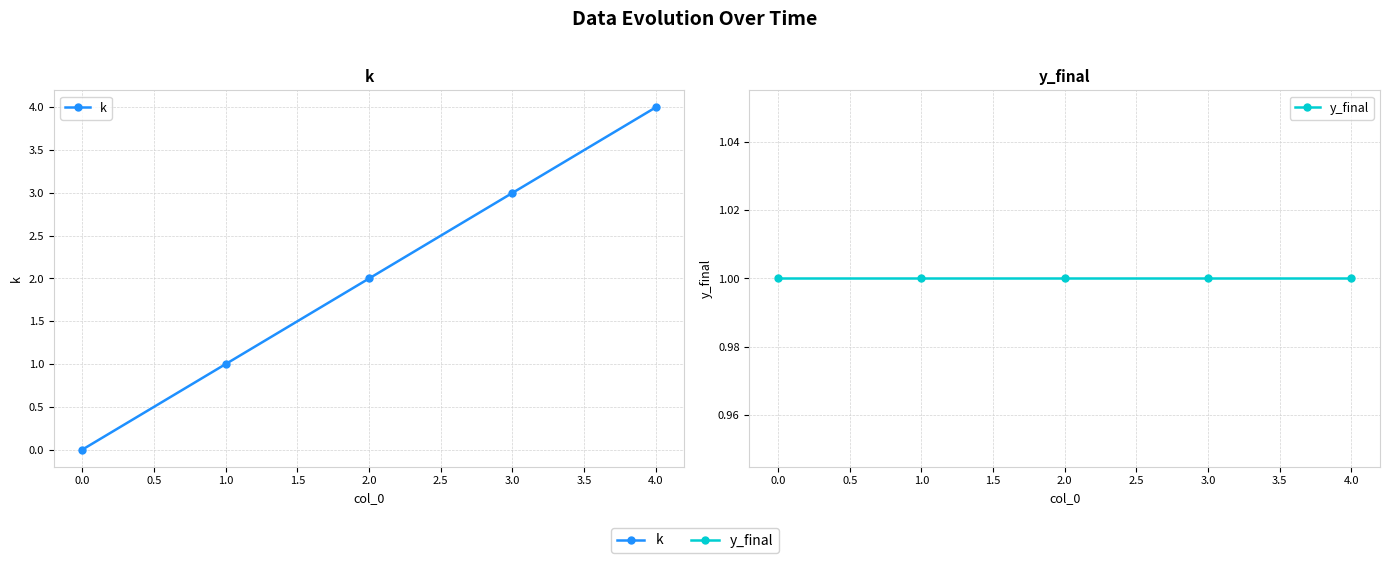

Is the value of y_final at 3.0 greater than the value of k at 0.0?

Yes